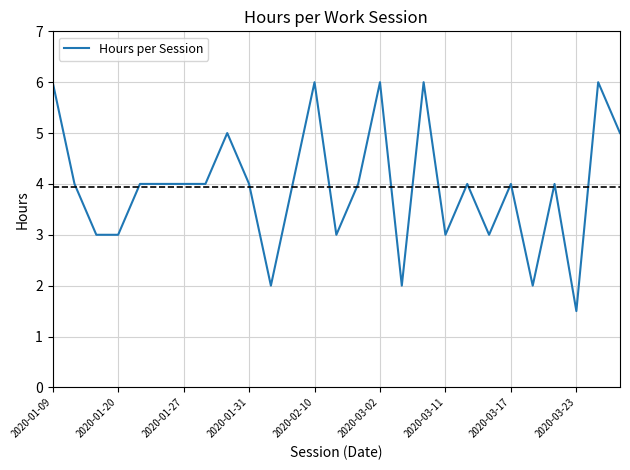

What is the maximum value shown in the chart?

6.0